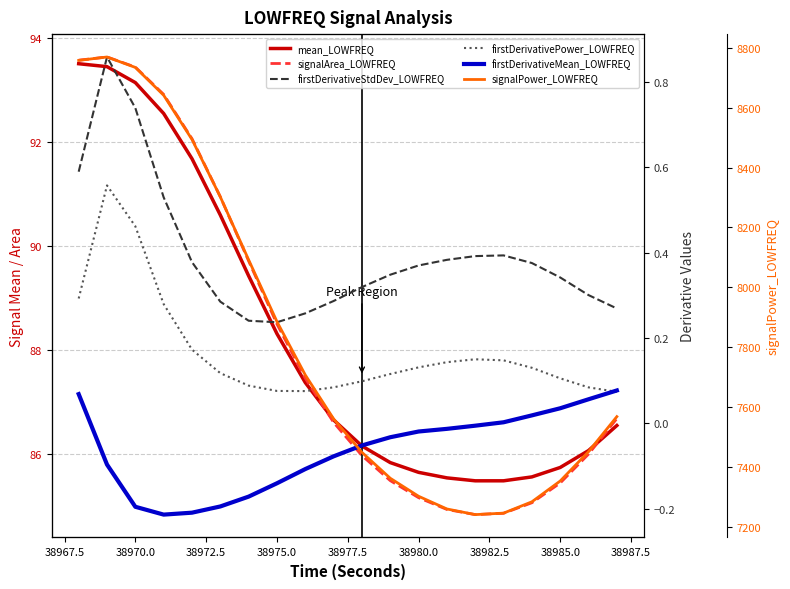

True or false: firstDerivativePower_LOWFREQ and firstDerivativeStdDev_LOWFREQ intersect in this chart.

False